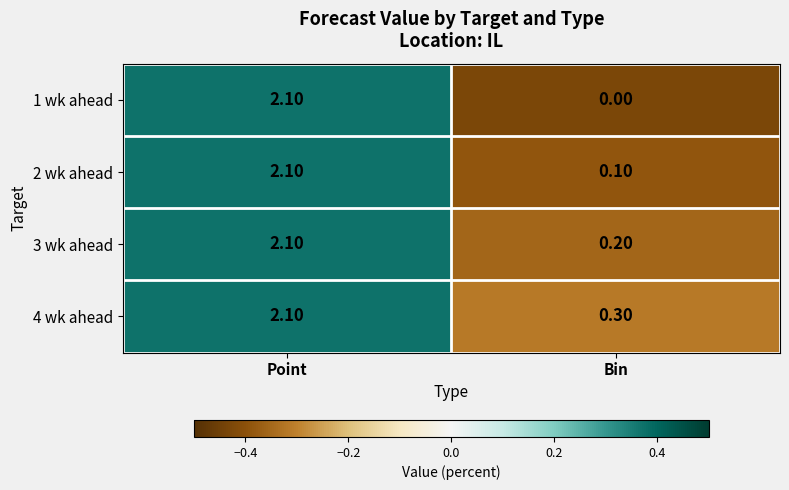

Where does the 4 wk ahead series first go above 2?

Point